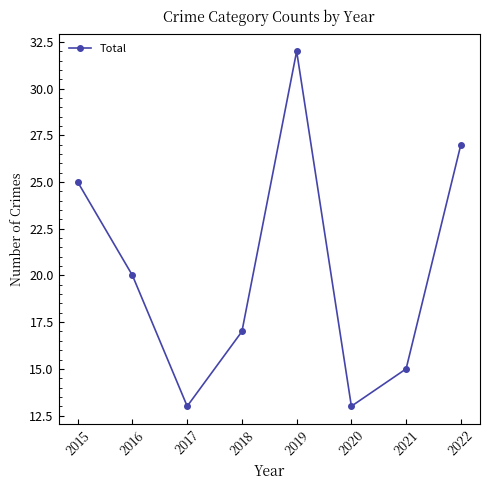

Reading left to right, extract all data points from this chart.

25	20	13	17	32	13	15	27